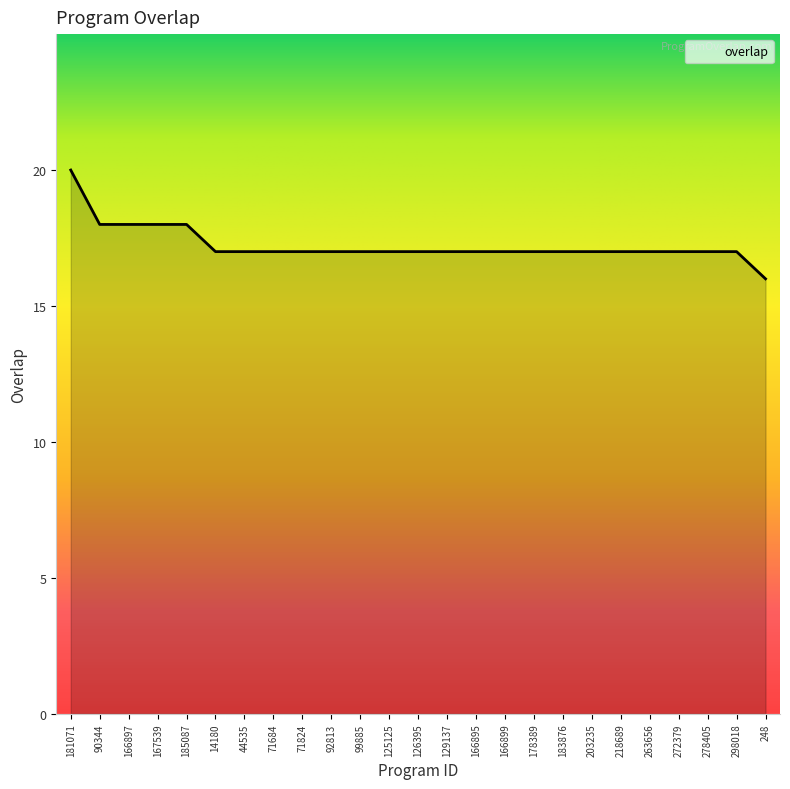

Approximately how many times larger is the value at 181071 compared to 90344?

1.1